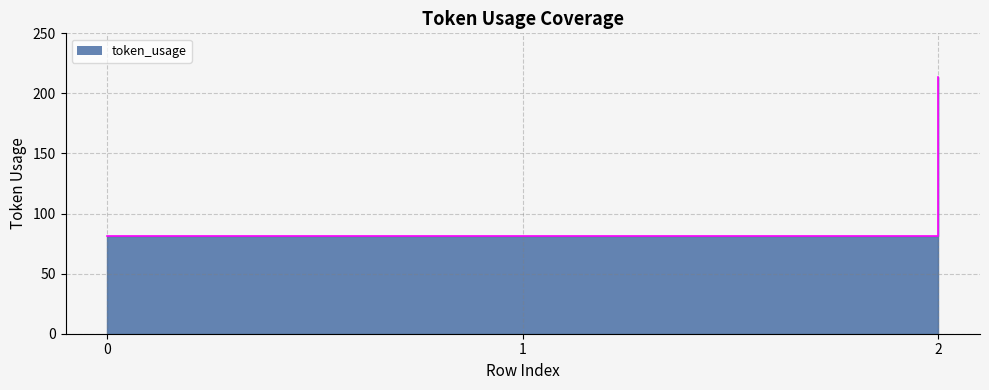

Reading left to right, list all the values displayed in this chart.

0=81	1=81	2=214